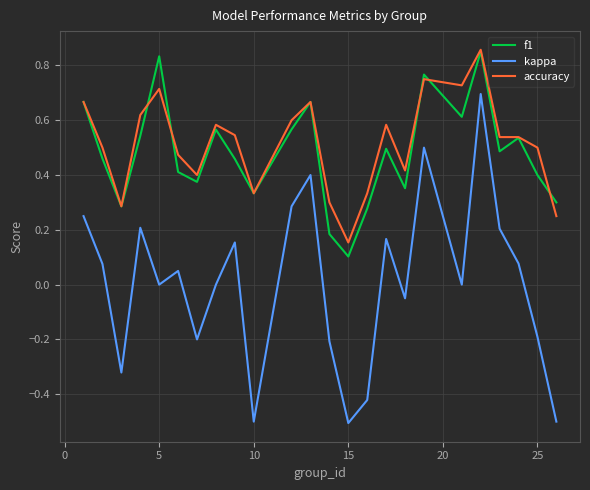

What is the smallest value displayed?

-0.5